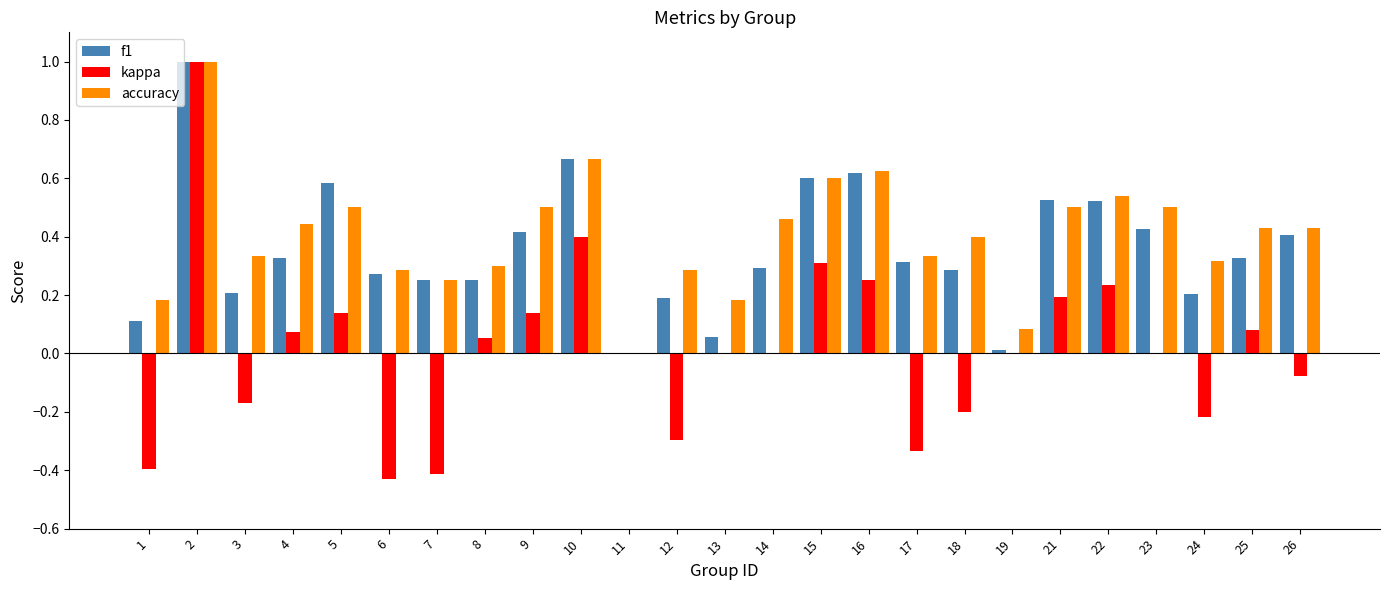

What is the total value across all series at 10?

1.7